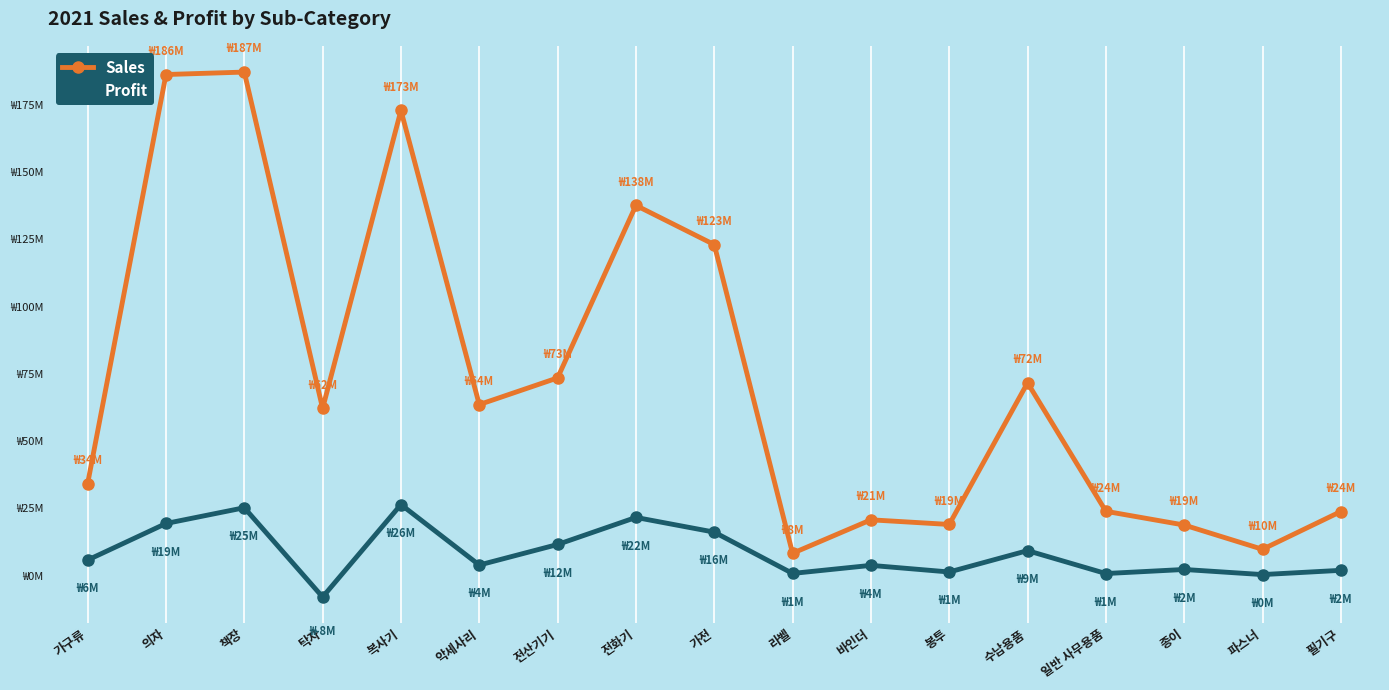

What are all the series names shown in the legend?

Sales, Profit